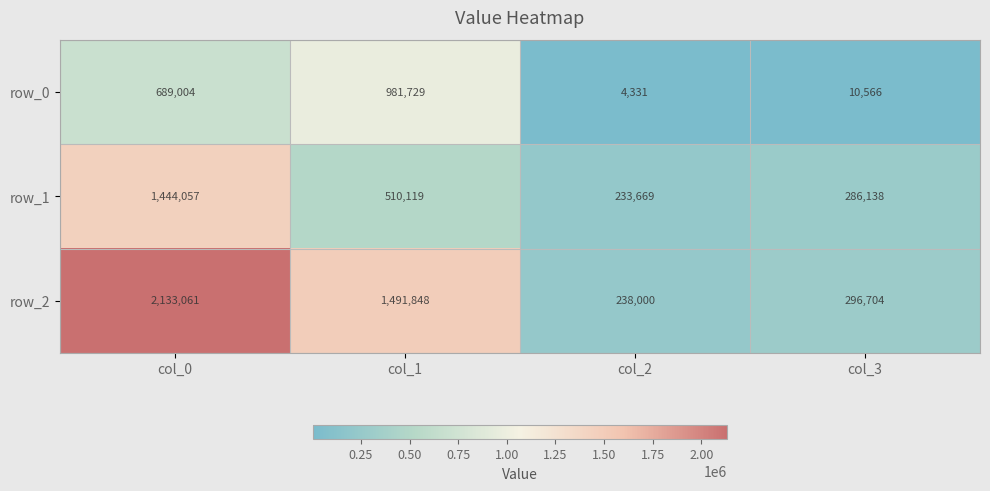

Which series has the widest spread of values?

row_2